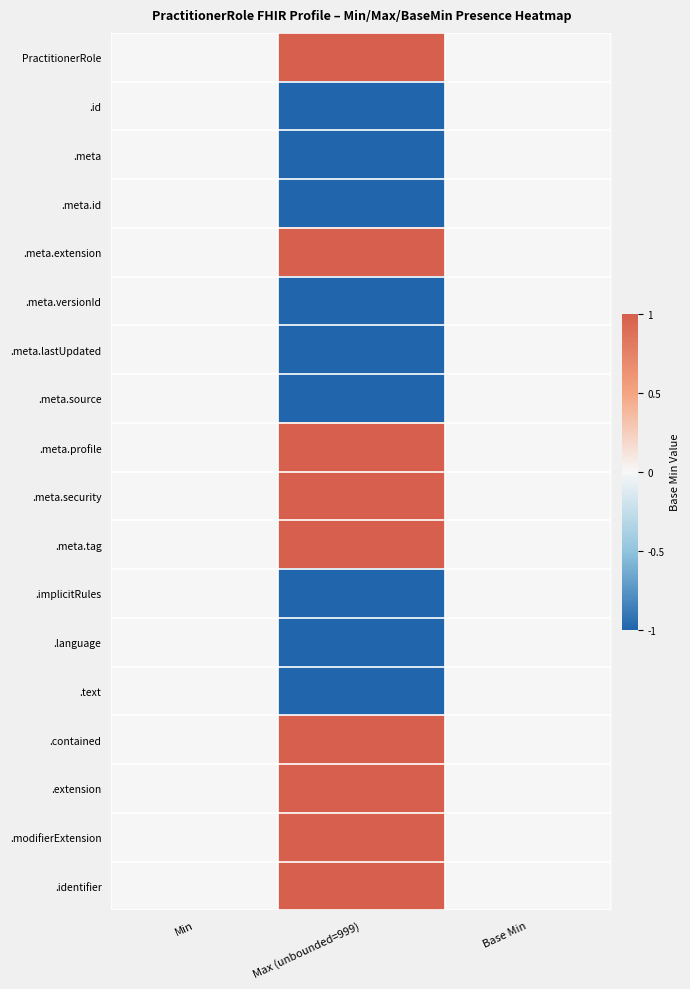

At how many categories does at least one series exceed 0?

1